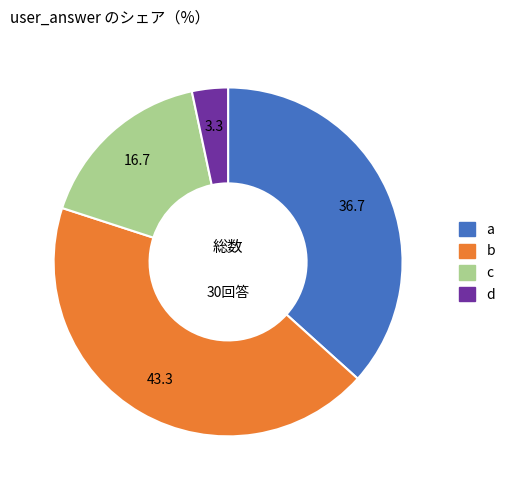

Does any single category account for the majority?

No